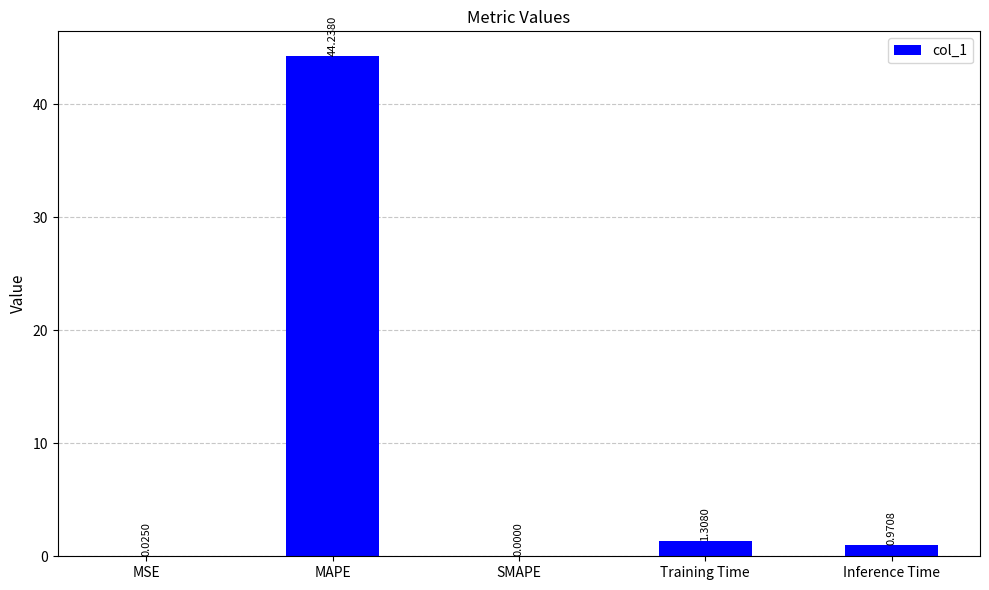

What is the sum of all values?

46.5